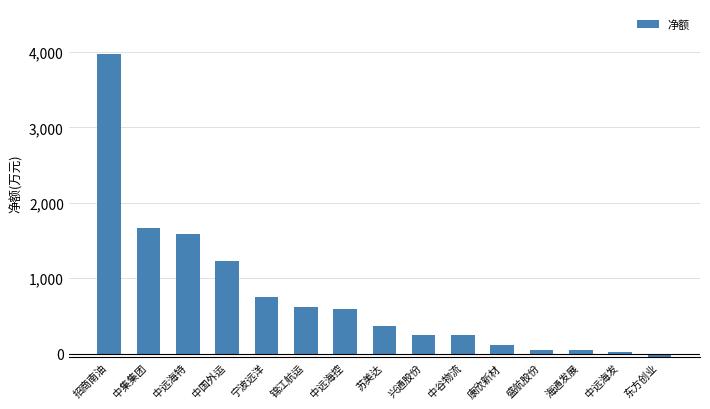

What is the change in value from 锦江航运 to 东方创业?

-6520304